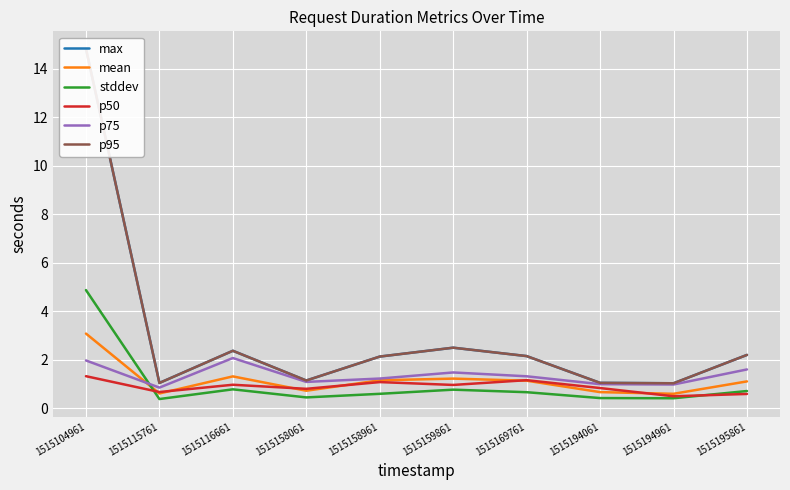

Is the value of stddev at 1515195861 greater than the value of p95 at 1515158061?

No